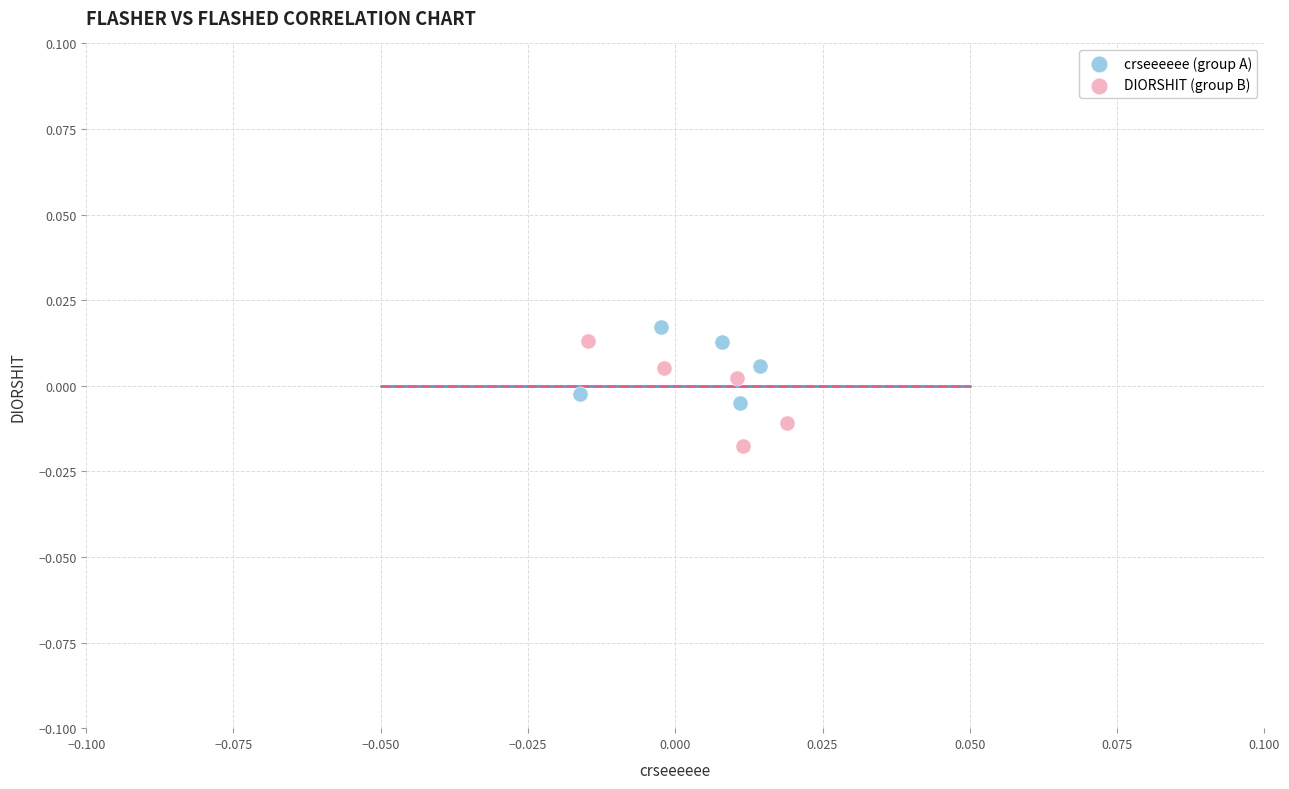

Which series reaches the maximum Y coordinate?

crseeeeee (group A)